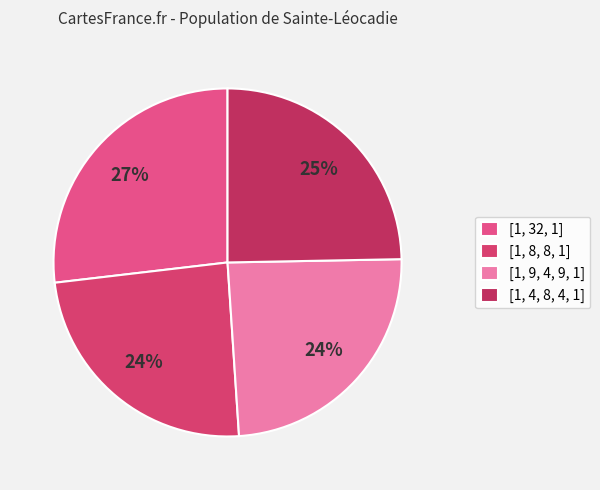

To the nearest percent, what is the average slice percentage?

25%